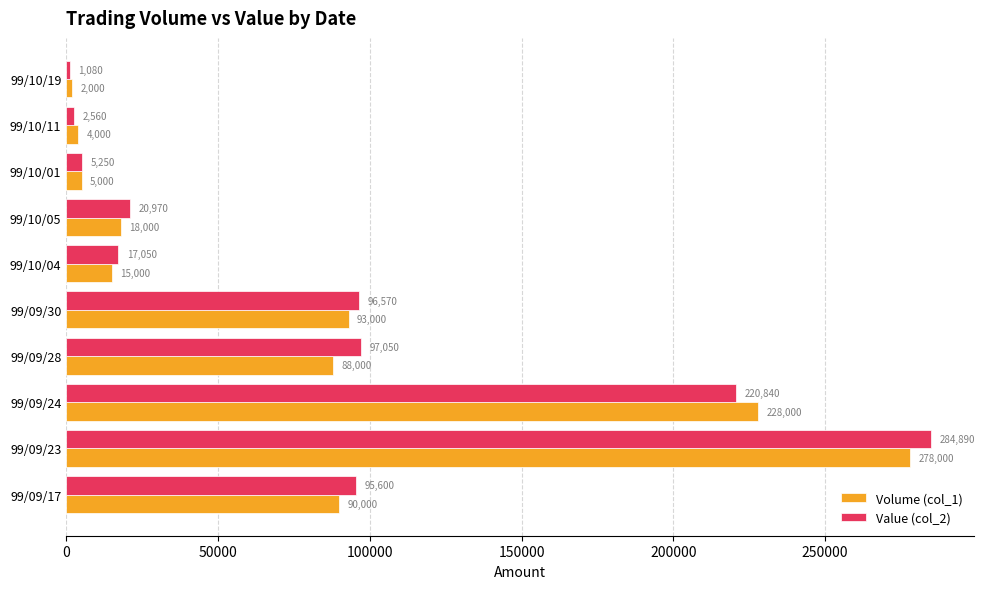

What are all the series names shown in the legend?

Volume (col_1), Value (col_2)